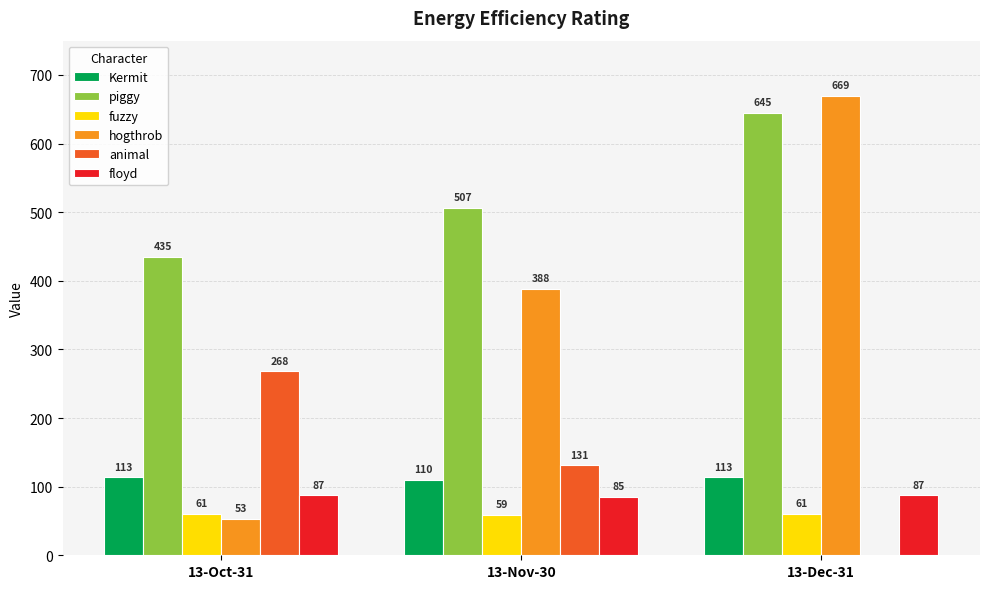

Where does the Kermit series first go above 113?

13-Oct-31